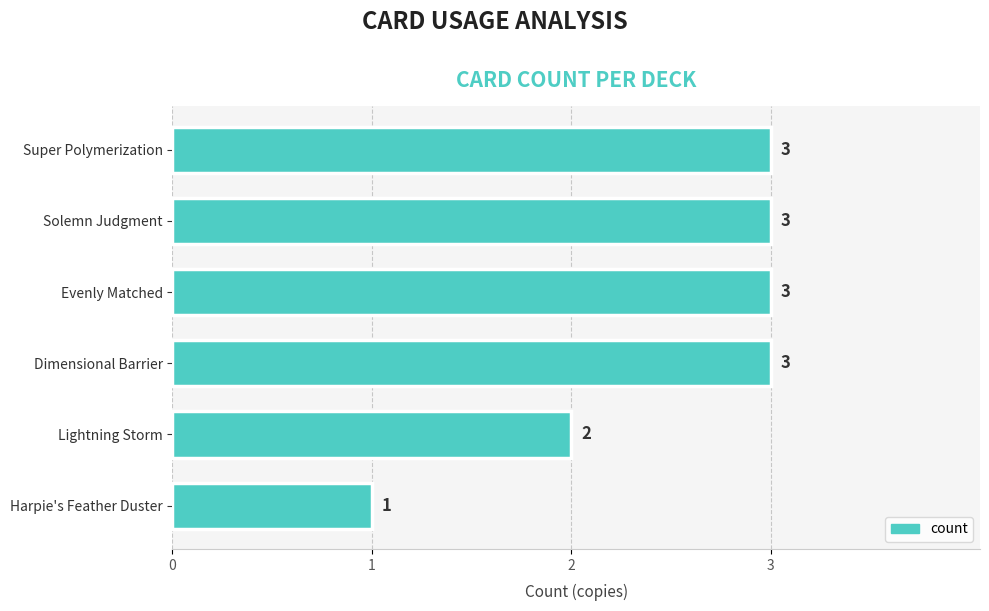

What is the greatest value displayed?

3